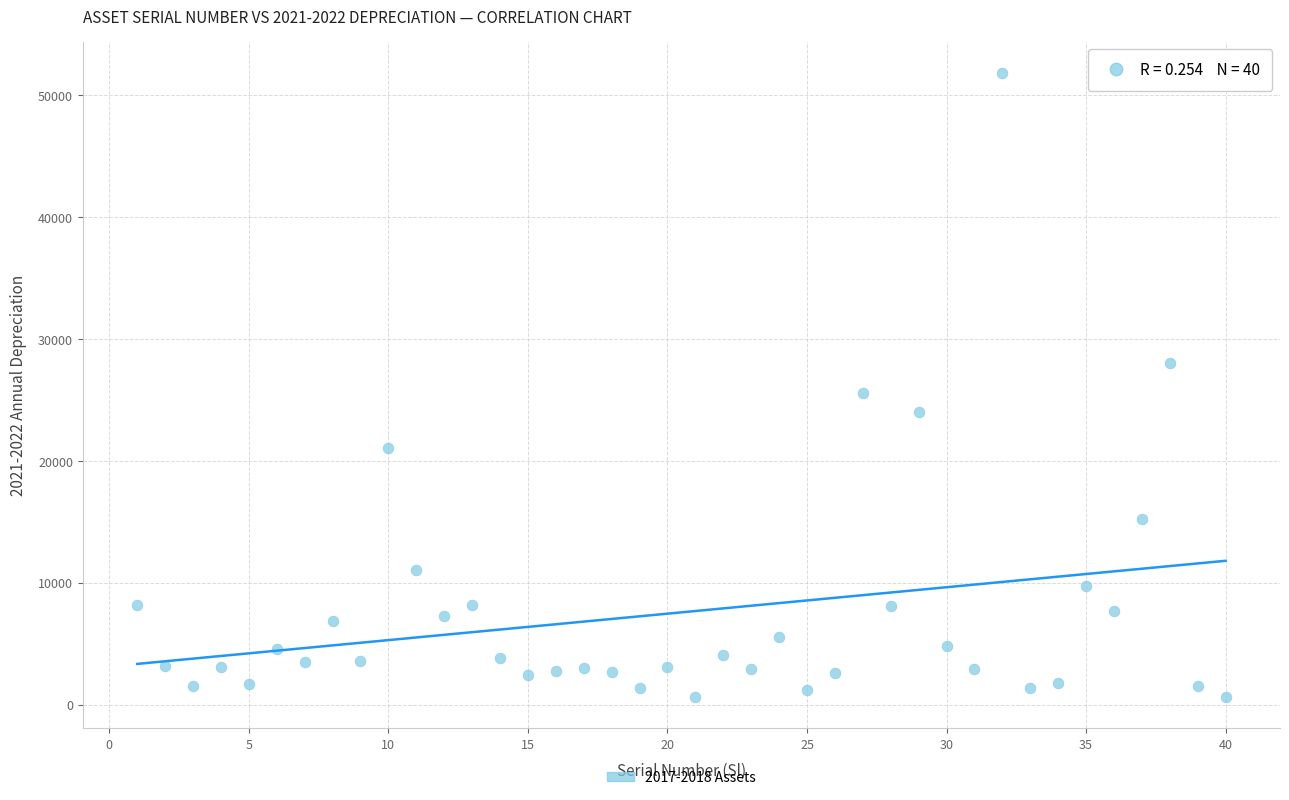

What is the range of Y values (max minus min)?

51185.7